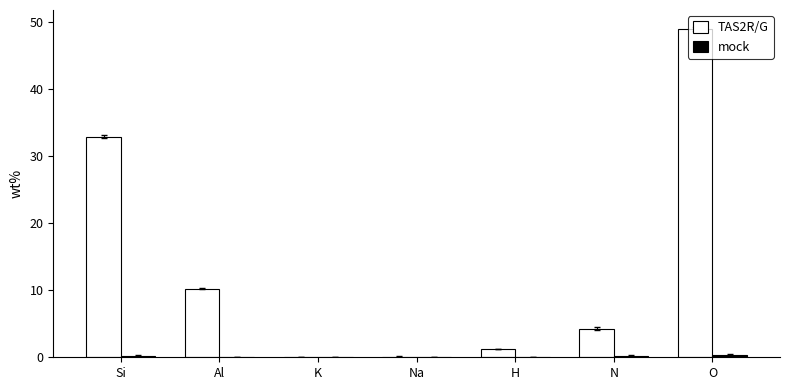

Which series changed the most between Si and K?

TAS2R/G